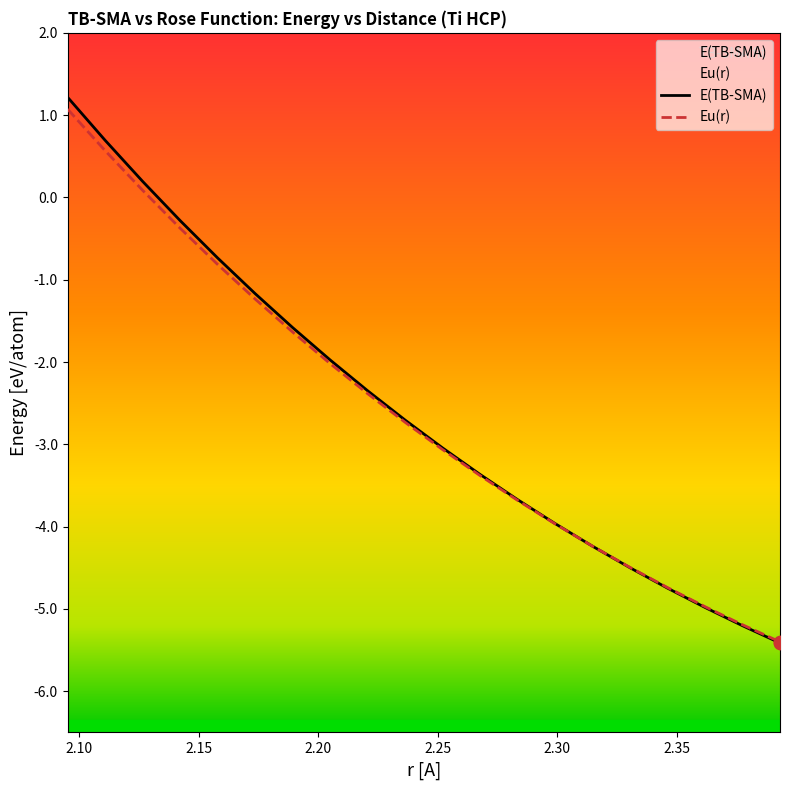

What is the total value across all series at 2.3932433966448565?

-10.8